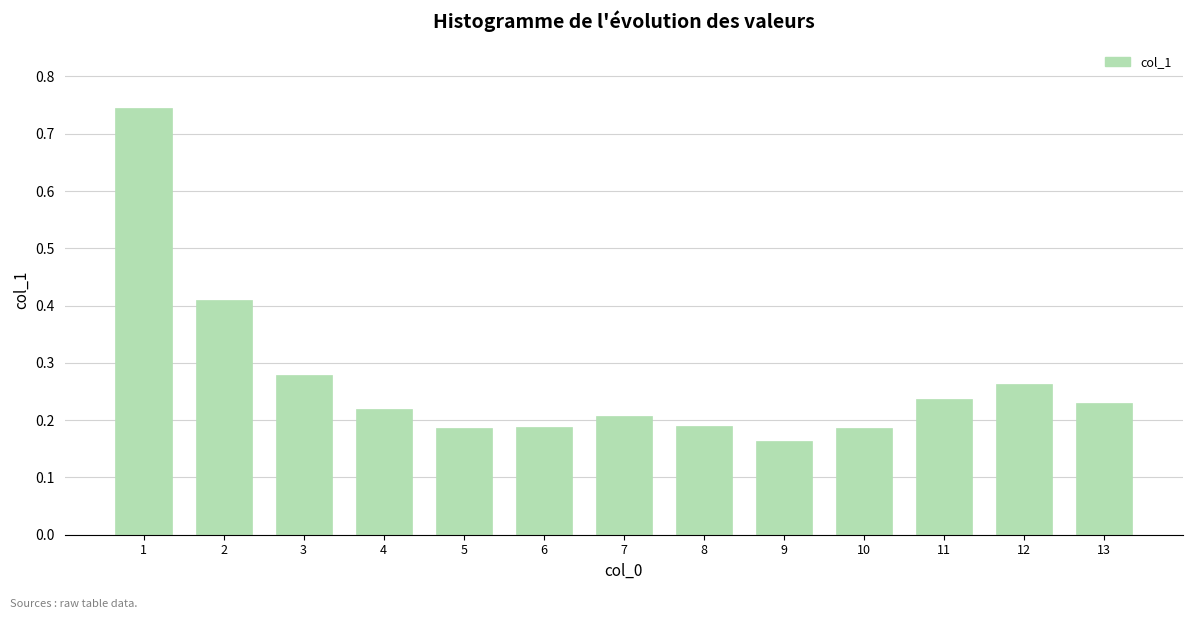

What is the sum of the values at 6 and 12?

0.5